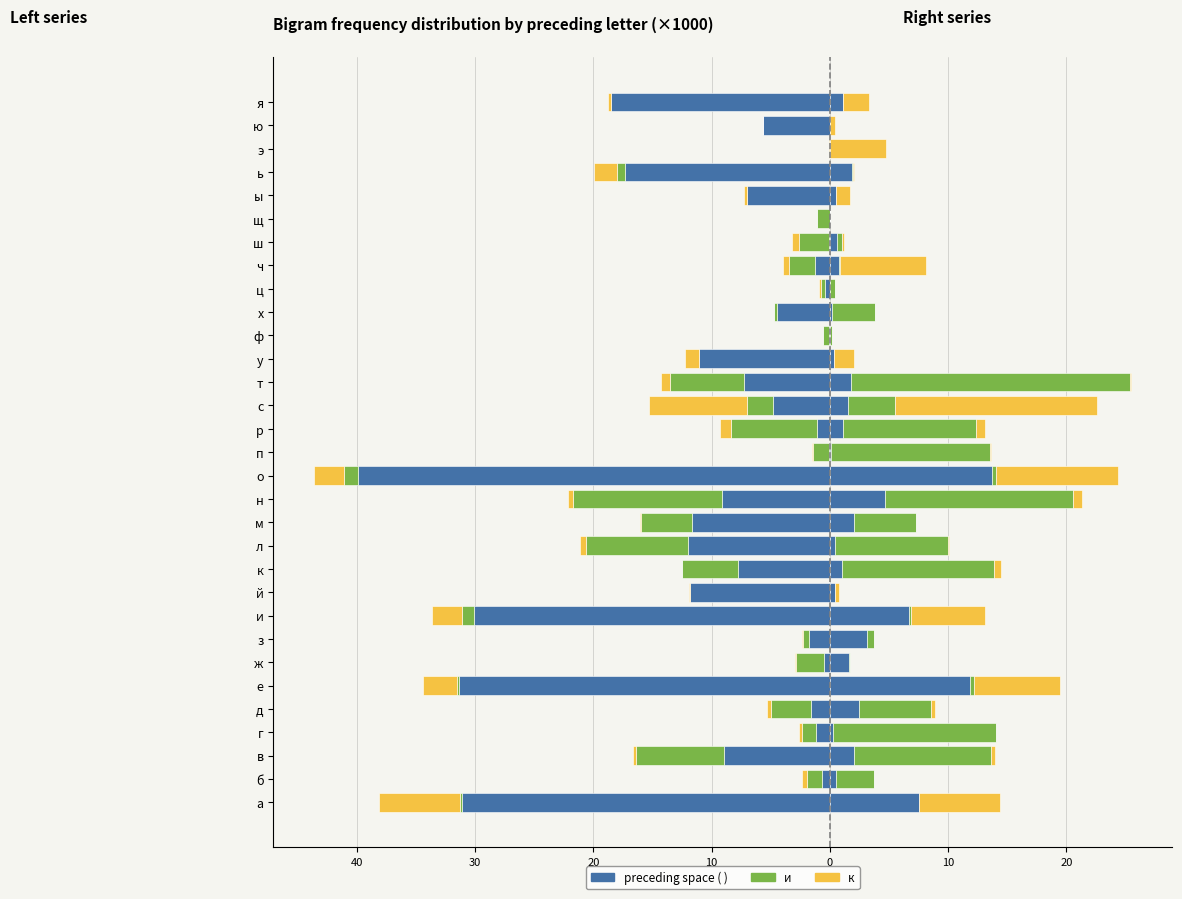

Does the chart contain stacked bars?

No